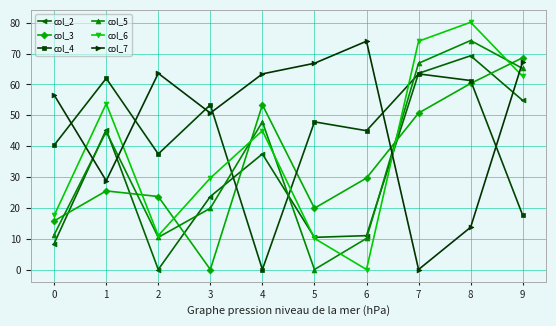

What is the difference between the col_3 values at 0 and 6?

13.9